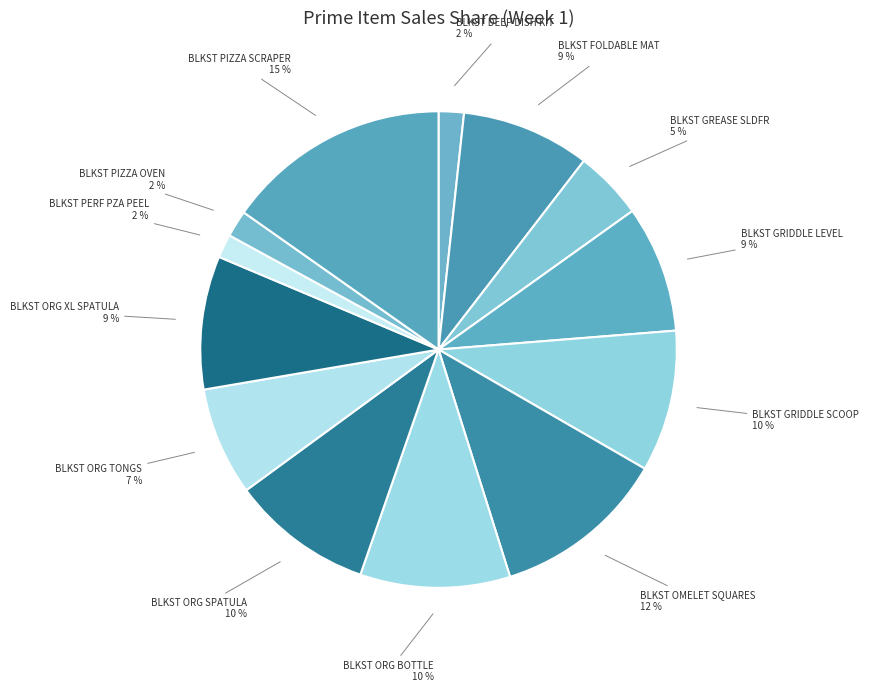

What percentage is the BLKST PIZZA OVEN slice, to the nearest percent?

2%